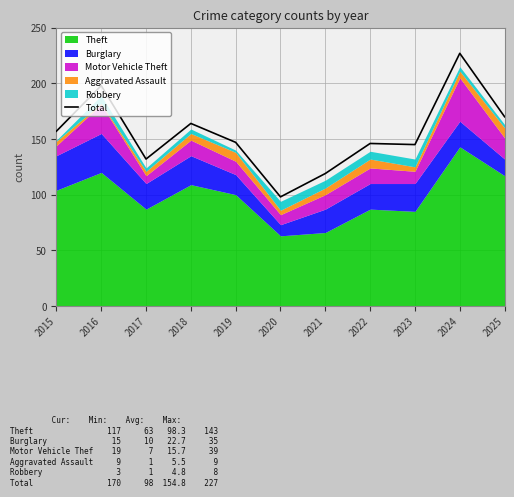

Reading left to right, transcribe all the data shown in this chart.

157	198	132	164	147	98	119	146	145	227	170